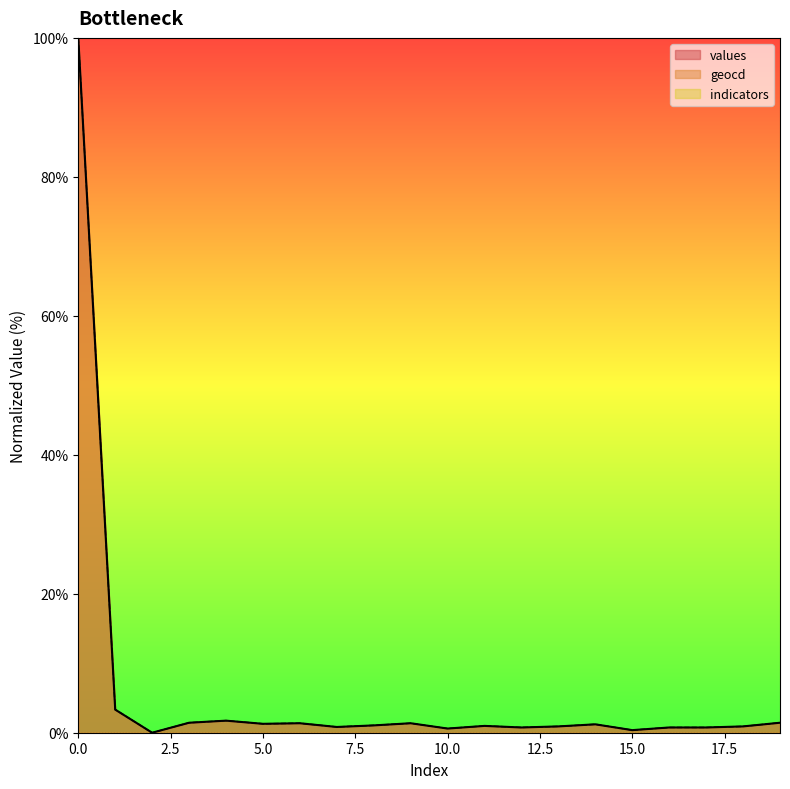

Rank the series by their maximum value, from lowest to highest.

values, geocd